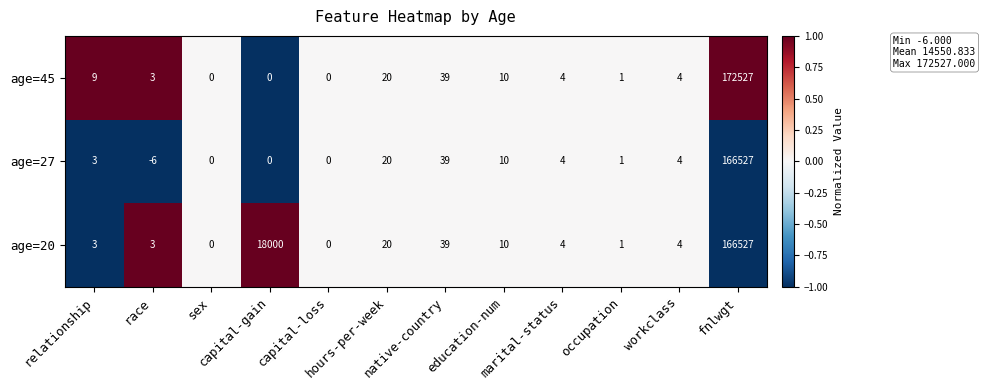

Which series has the widest spread of values?

age=45